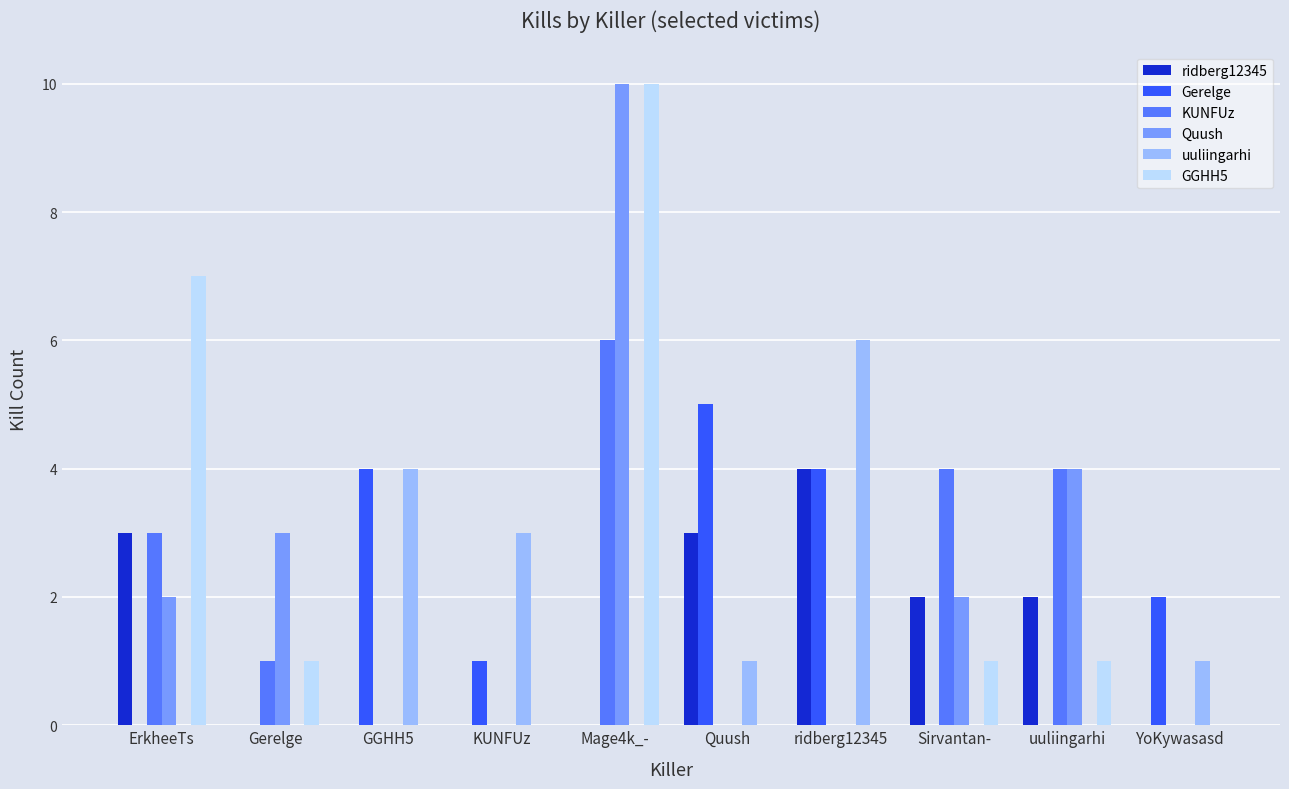

The GGHH5 series shows 7 at ErkheeTs. True or false?

True